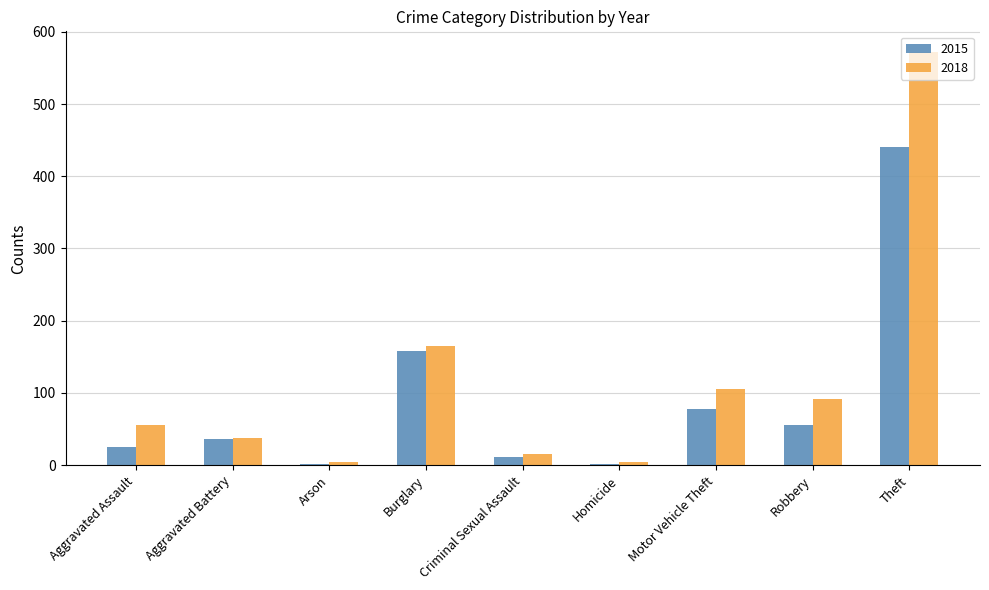

What is the value of the 2018 bar at the 3rd from the left?

4